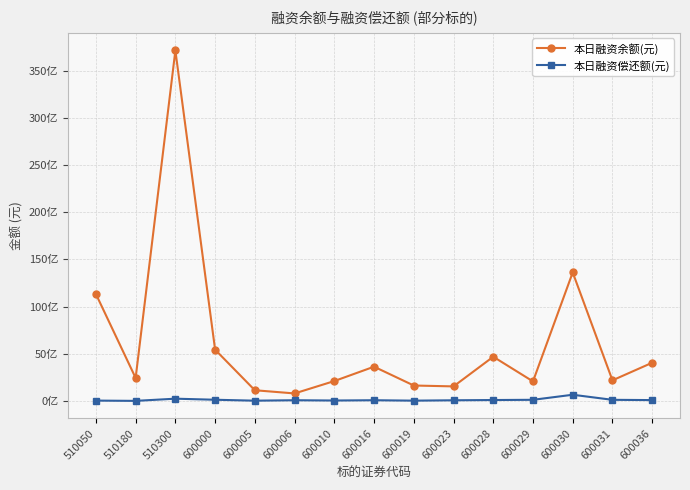

The 本日融资偿还额(元) series shows 25501079 at 600028. True or false?

False